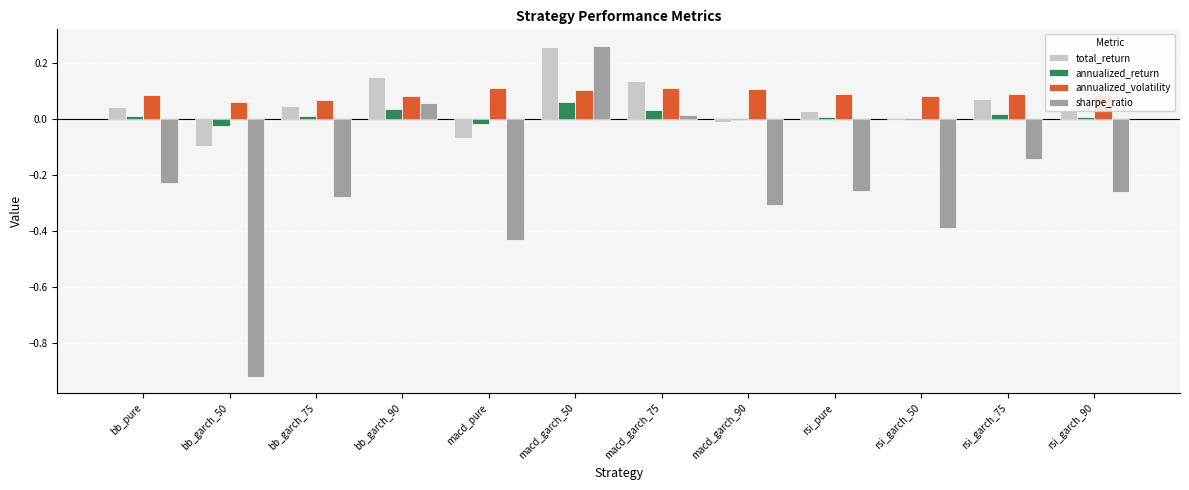

What are all the series names shown in the legend?

total_return, annualized_return, annualized_volatility, sharpe_ratio